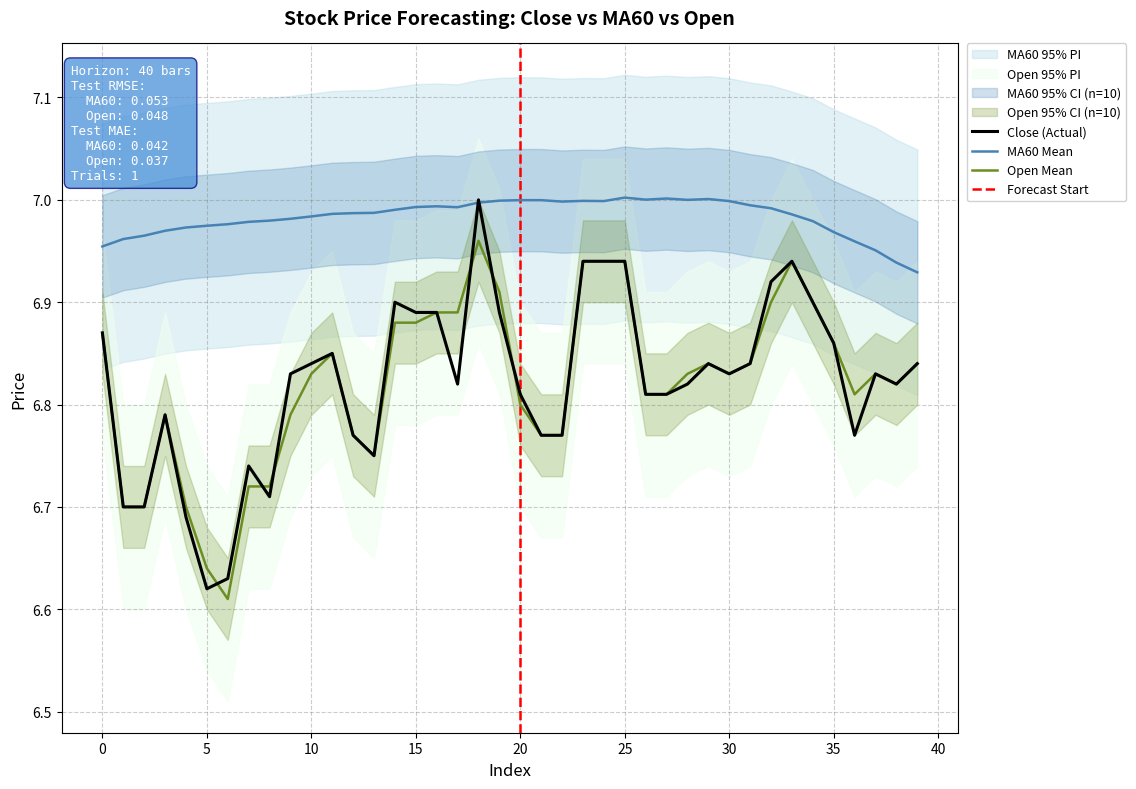

What is the greatest value displayed?

7.0